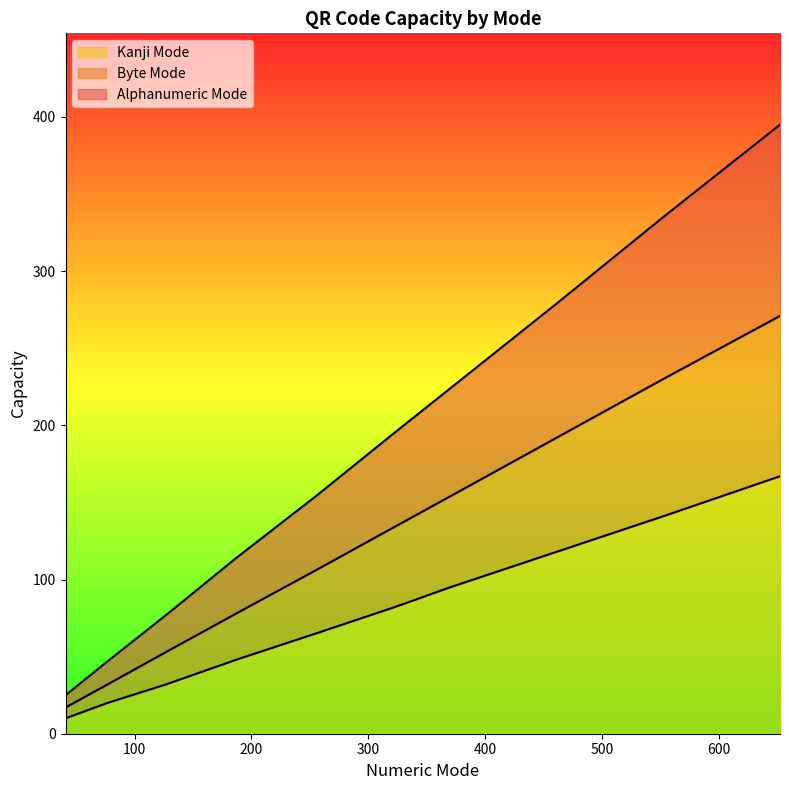

The value of Byte Mode at 552 is 61. True or false?

False